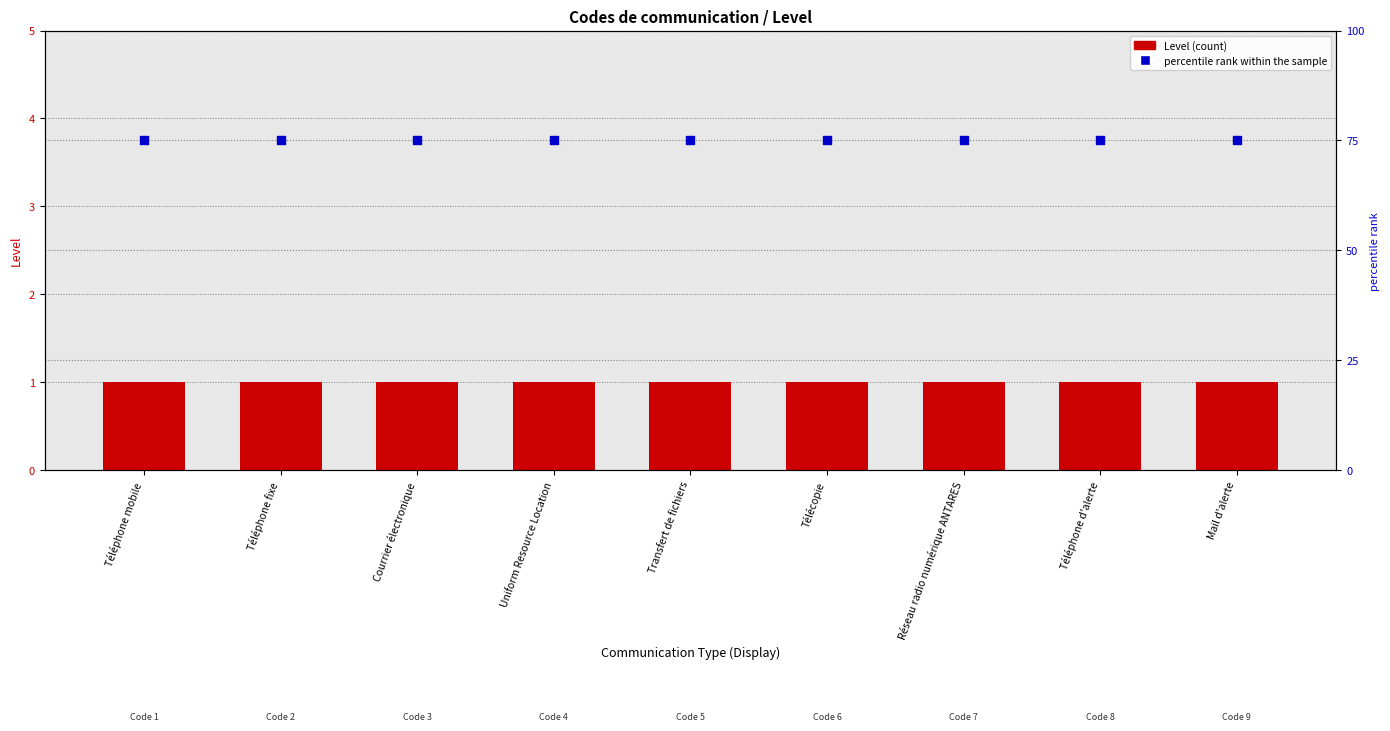

Is the value of percentile rank within the sample at Téléphone mobile greater than the value of Level at Uniform Resource Location?

Yes